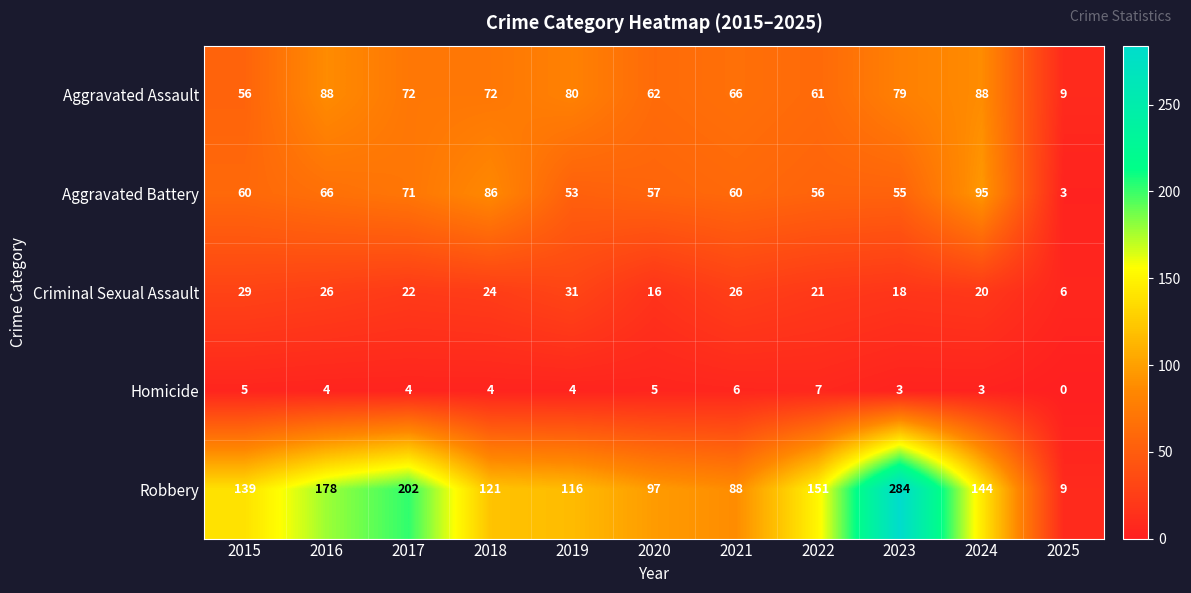

What is the difference between the maximum and second lowest values in the Aggravated Assault series?

32